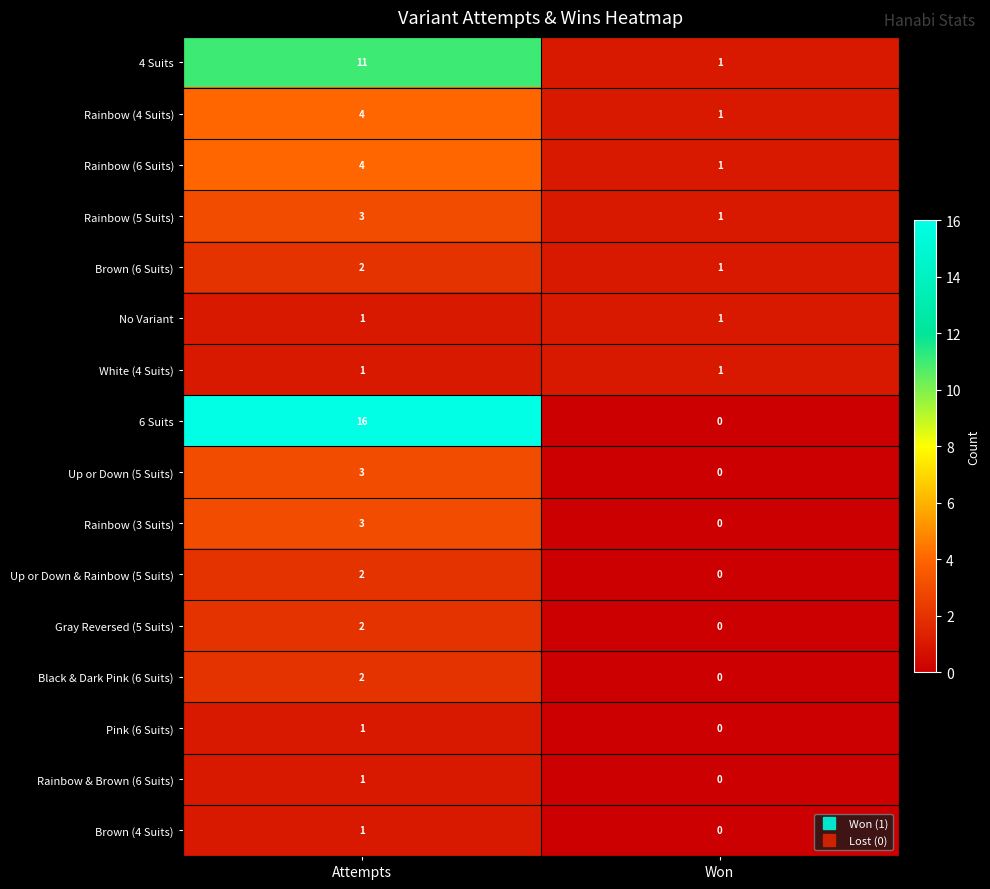

Is it true that Brown (6 Suits) equals 2 at Attempts?

True